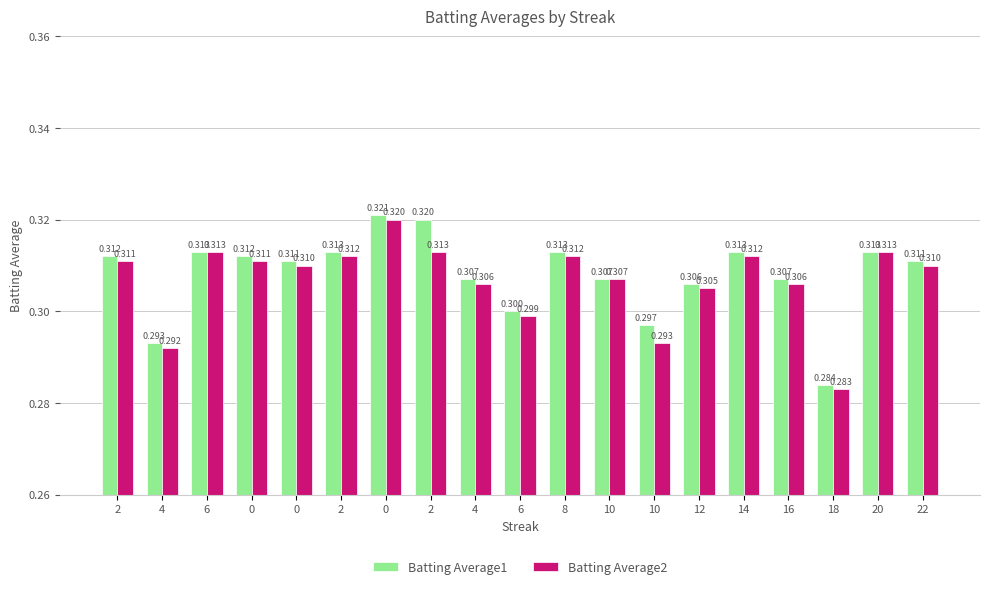

At 8, list the series in order from smallest to largest.

Batting Average2, Batting Average1